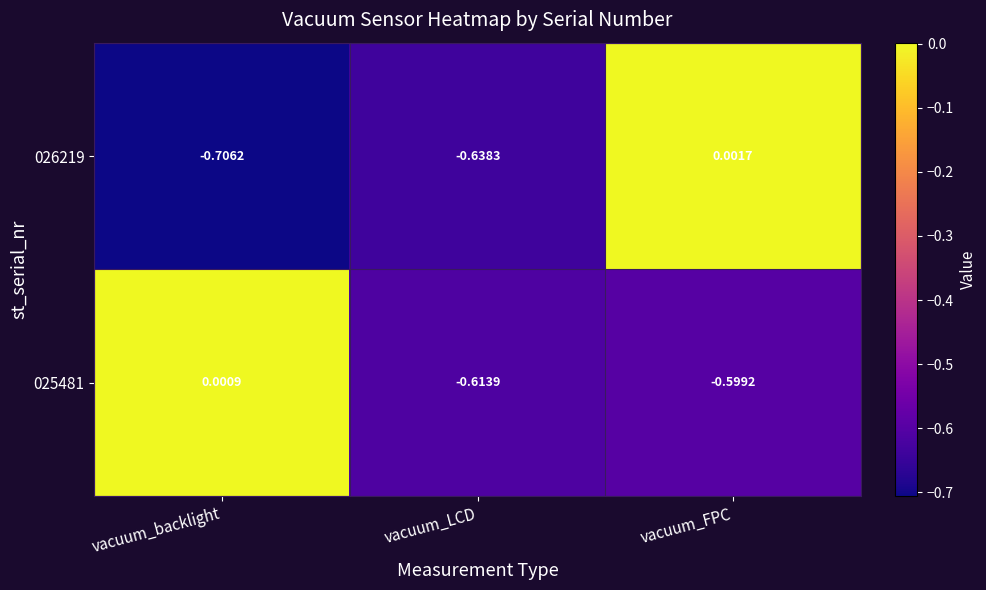

At which category is the sum across all series the highest?

vacuum_FPC